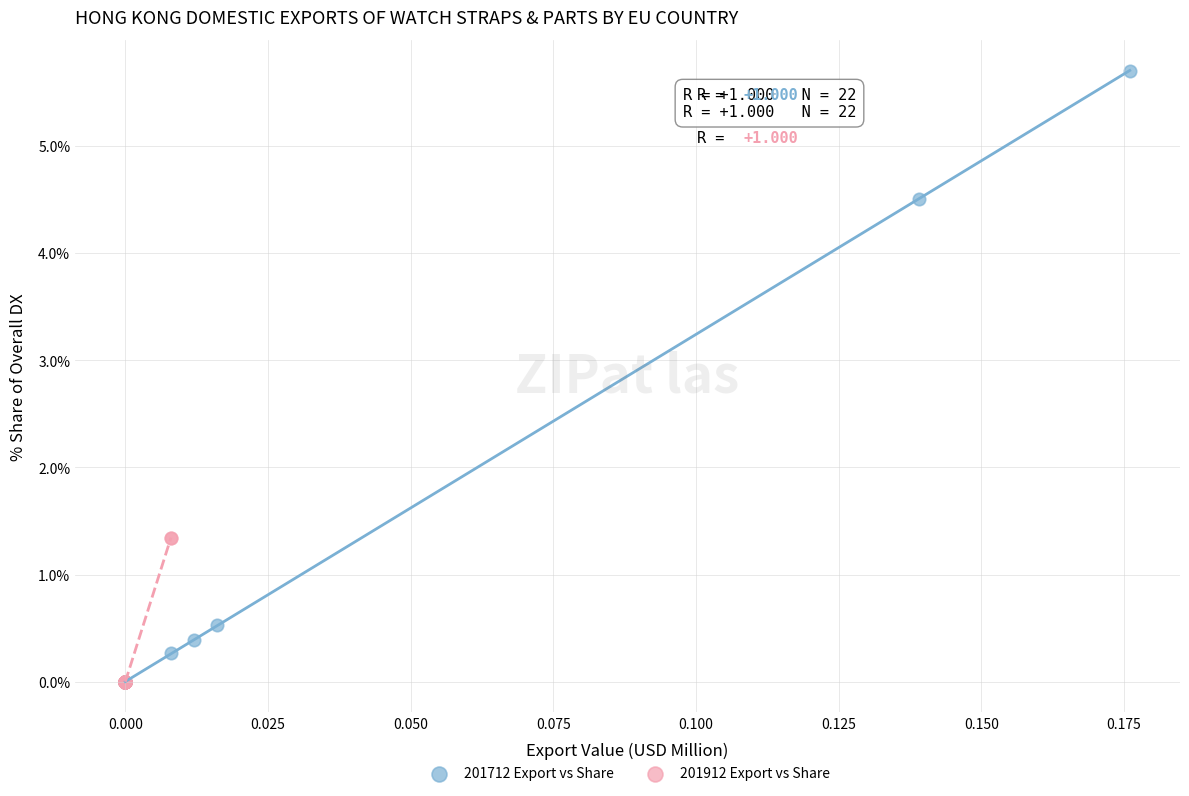

Which series contains the highest Y value?

201712 Export vs Share